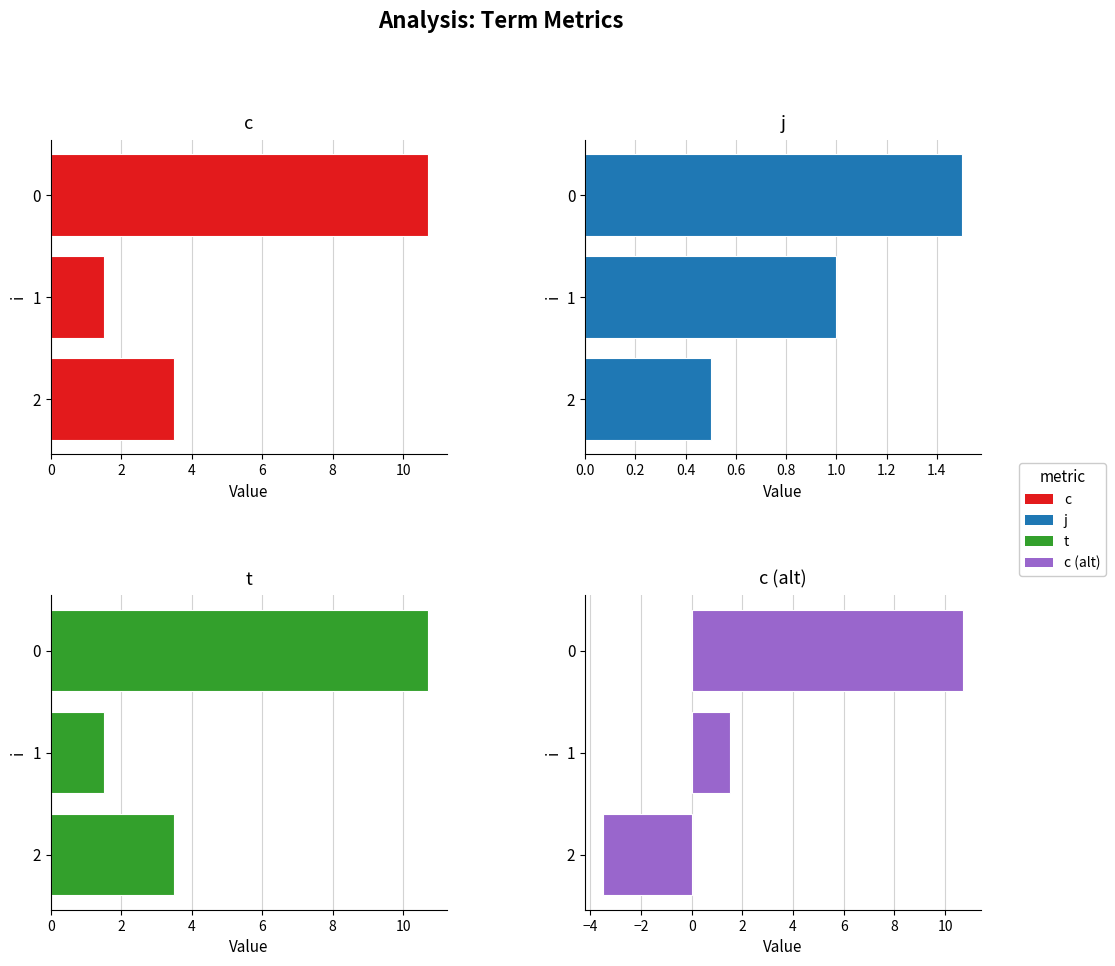

Reading right to left, extract all data points from this chart.

c: 3.5	1.5	10.7
j: 0.5	1.0	1.5
t: 3.5	1.5	10.7
c (neg): -3.5	1.5	10.7